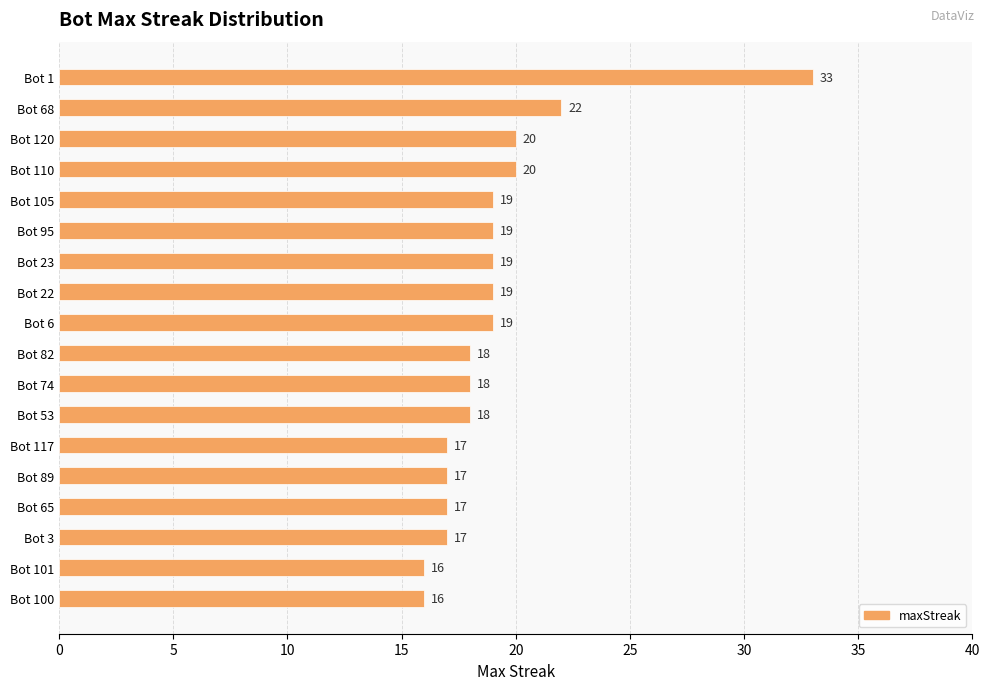

Does the chart contain stacked bars?

No